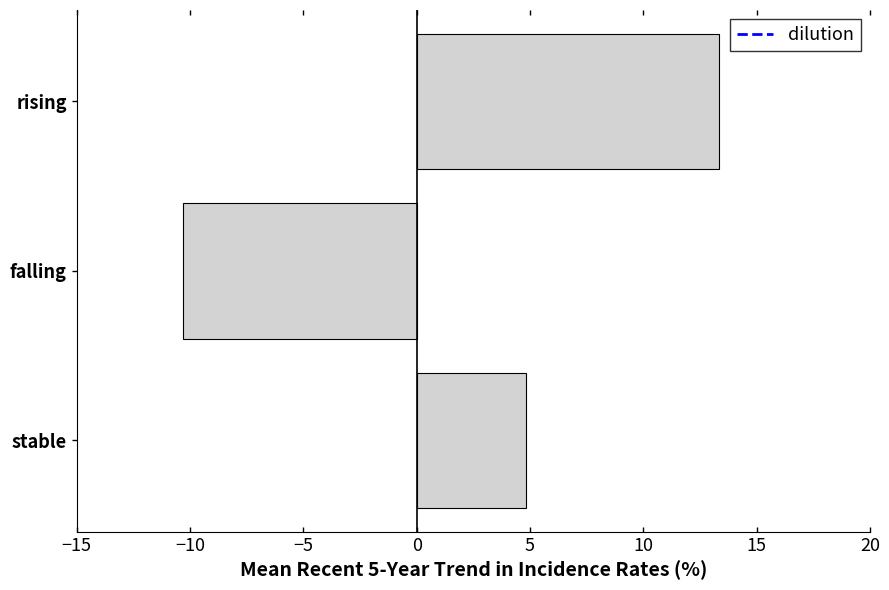

Reading top to bottom, what are all the values shown in this chart?

13.4	-10.3	4.8